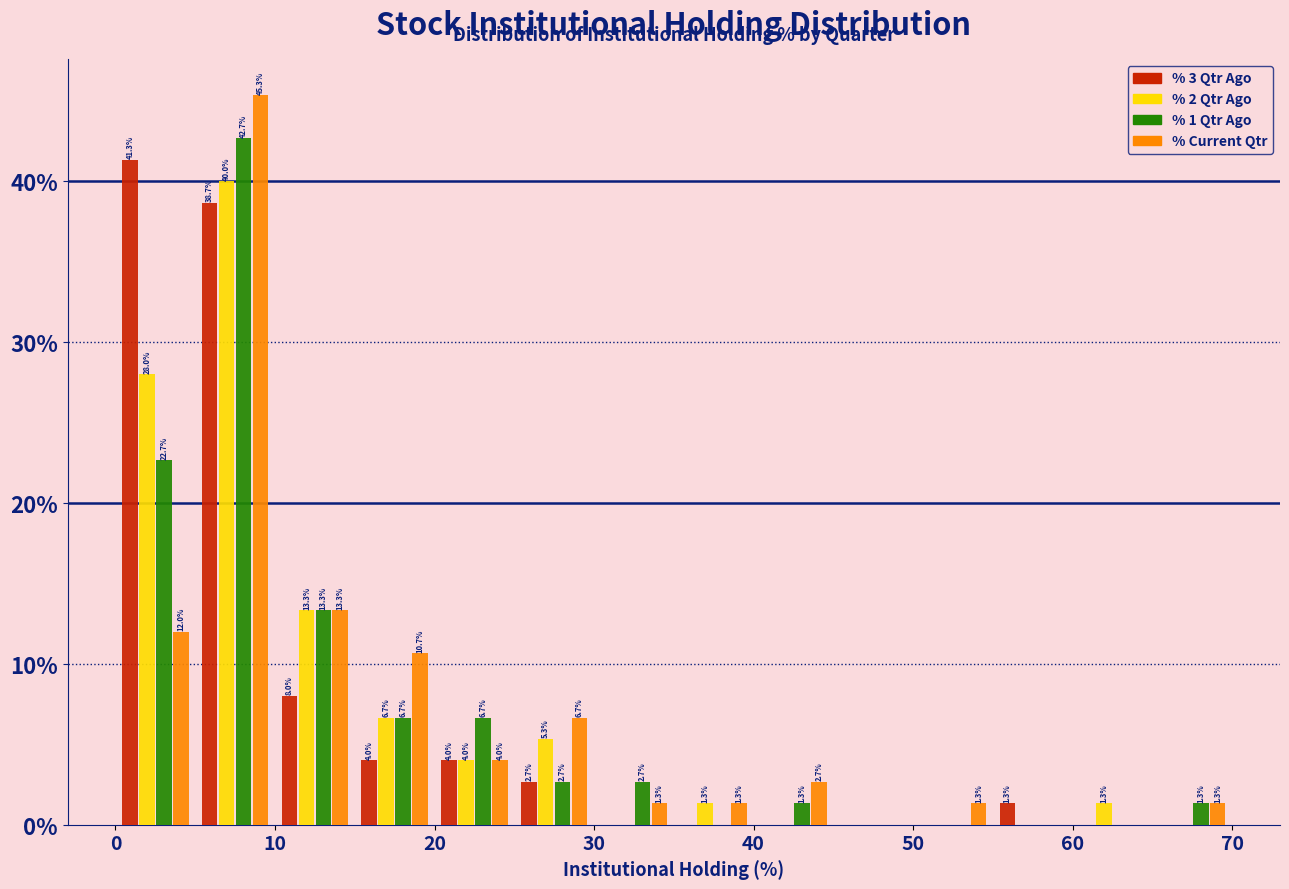

In the % 1 Qtr Ago series, which range on the x-axis has the tallest bar?

5 to 10